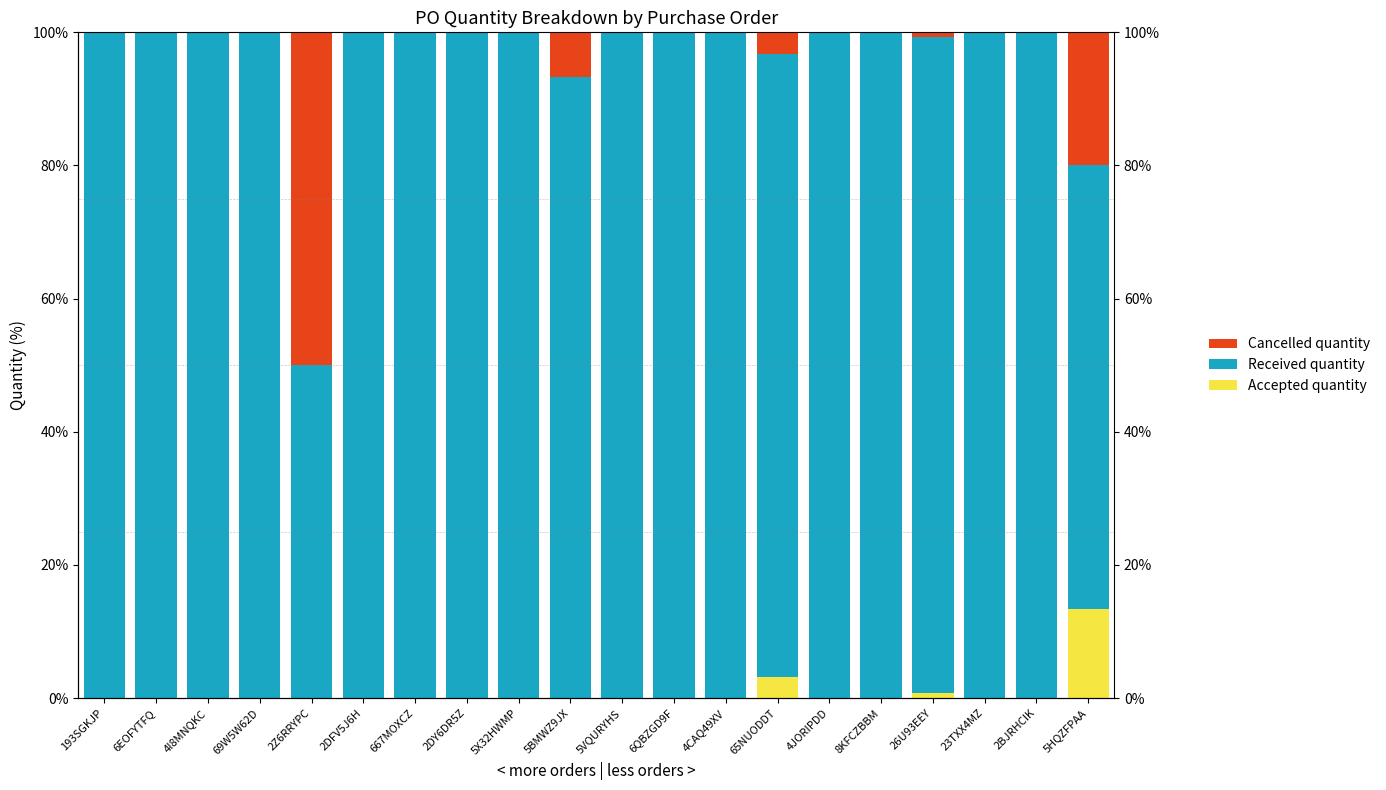

What is the label of the 20th bar from the left?

5HQZFPAA